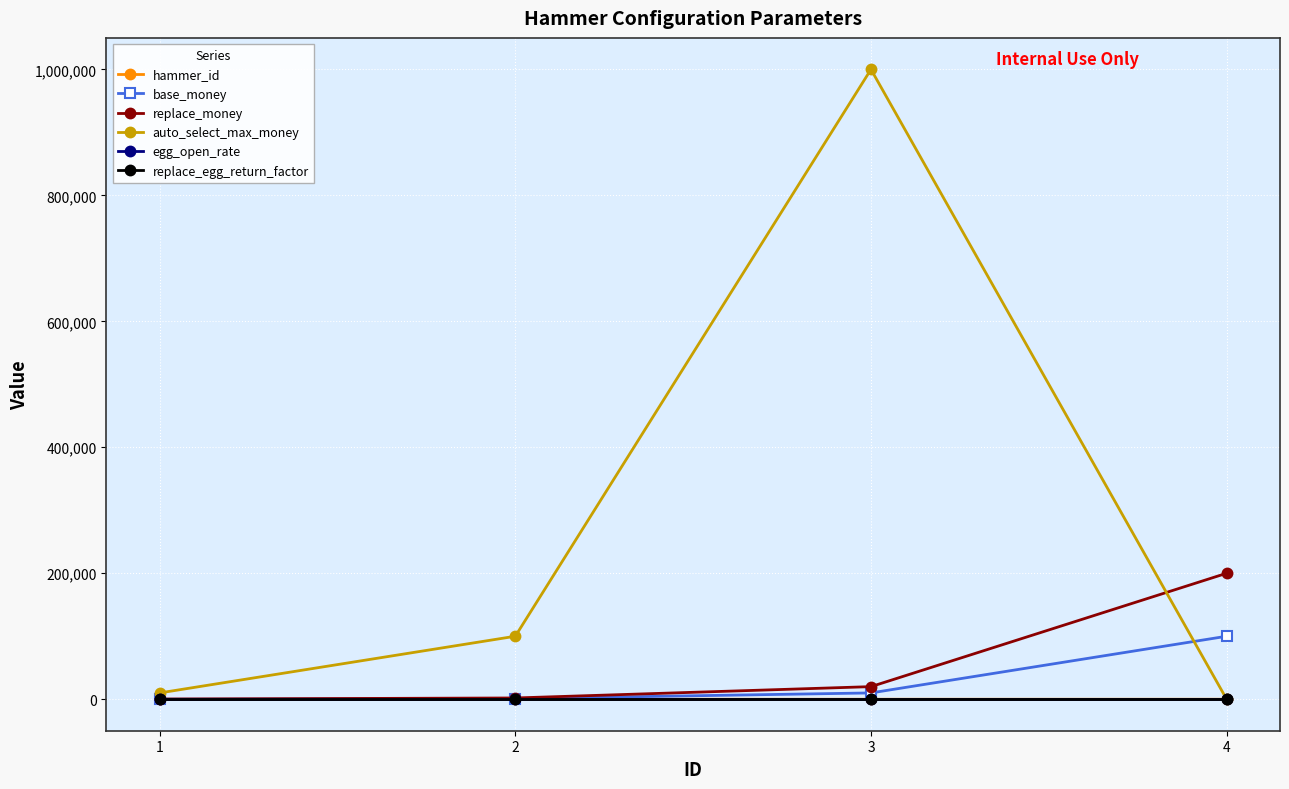

True or false: replace_egg_return_factor and hammer_id intersect in this chart.

False